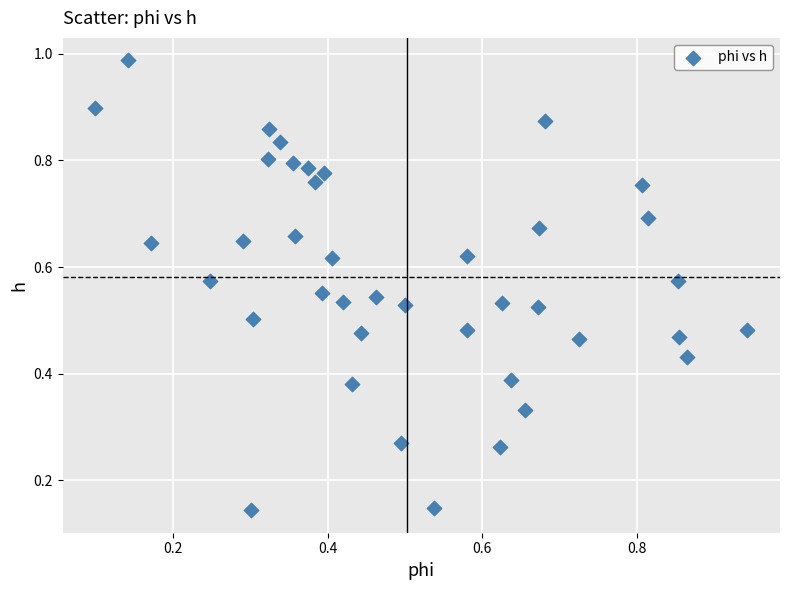

How many data points are displayed?

40